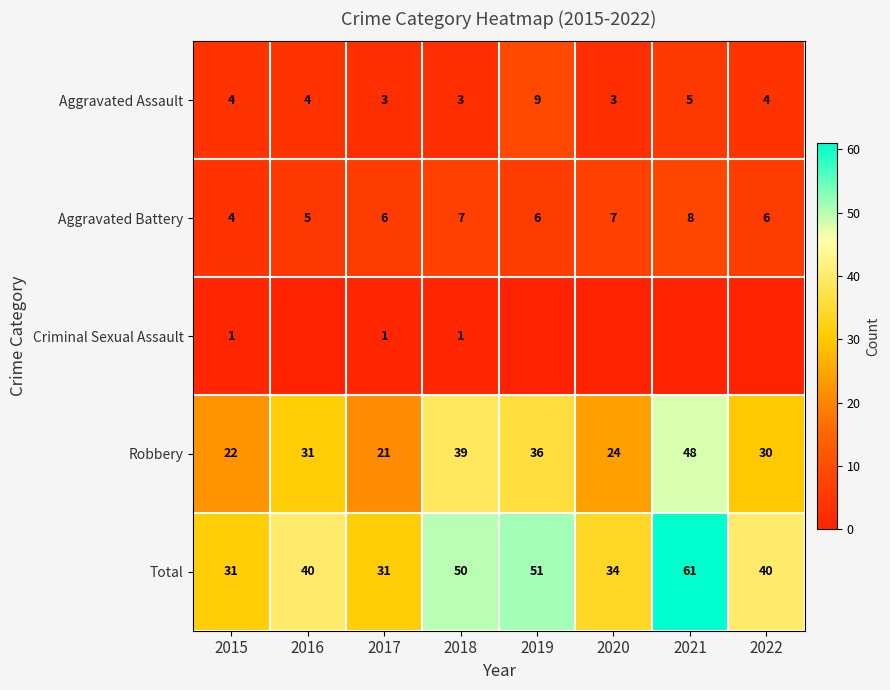

At which label does Robbery reach its minimum?

2017